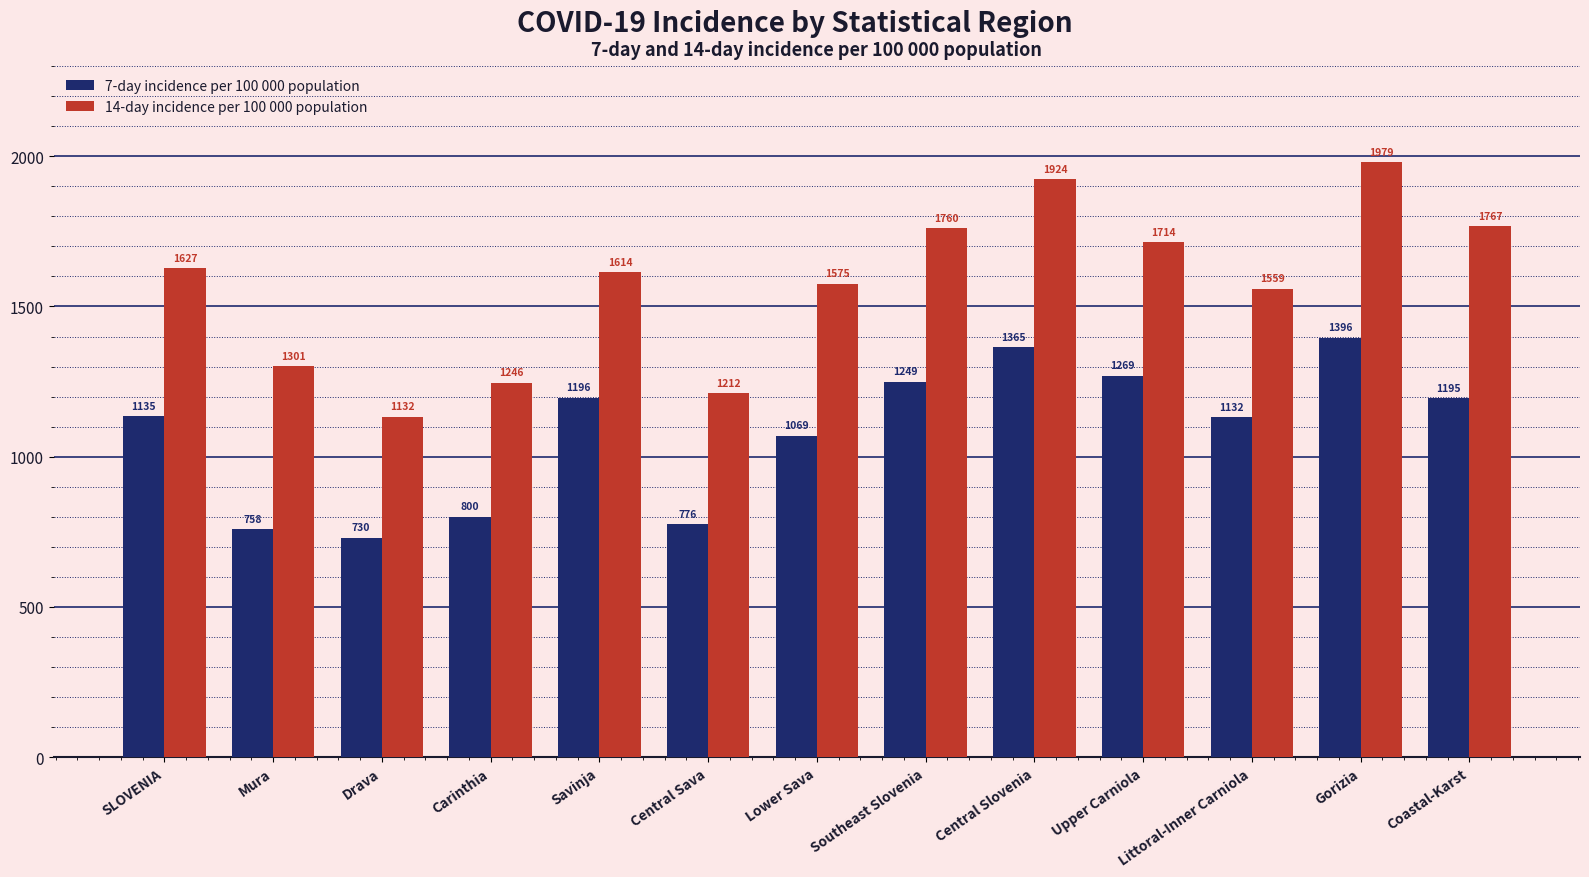

What is the difference between the maximum and minimum values in the 14-day incidence per 100 000 population series?

846.8